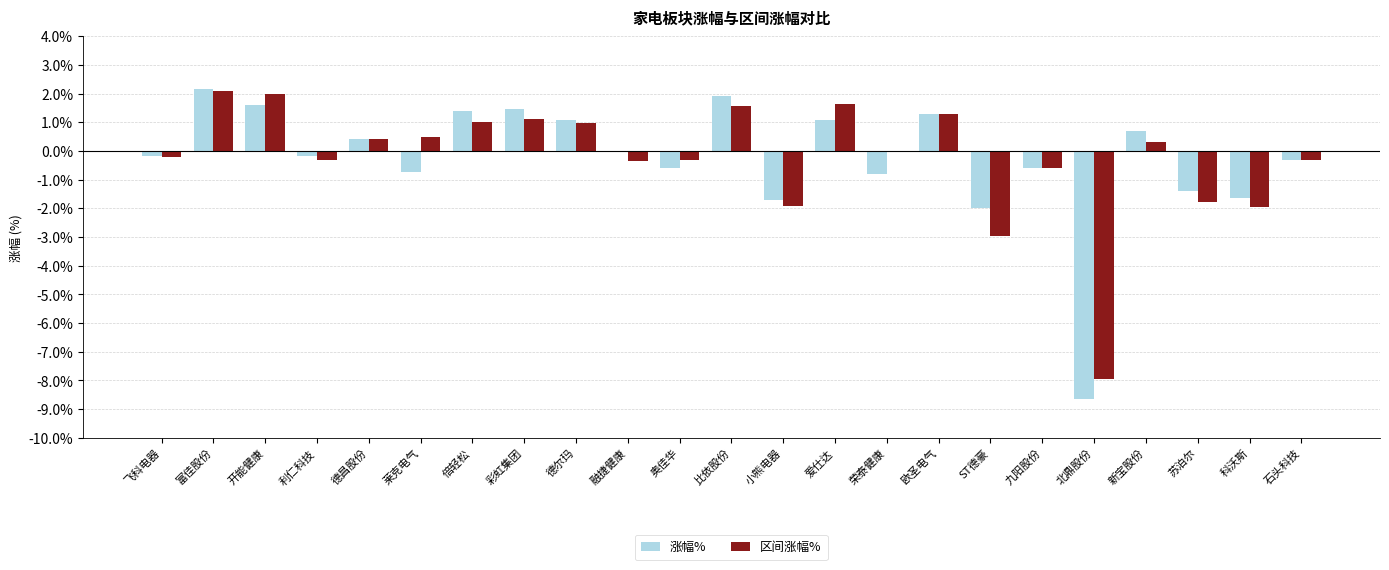

Which series changed the most between 利仁科技 and 北鼎股份?

涨幅%